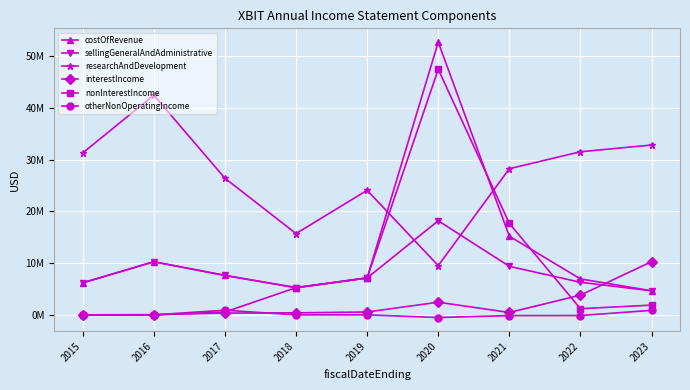

What are all the series names shown in the legend?

costOfRevenue, sellingGeneralAndAdministrative, researchAndDevelopment, interestIncome, nonInterestIncome, otherNonOperatingIncome